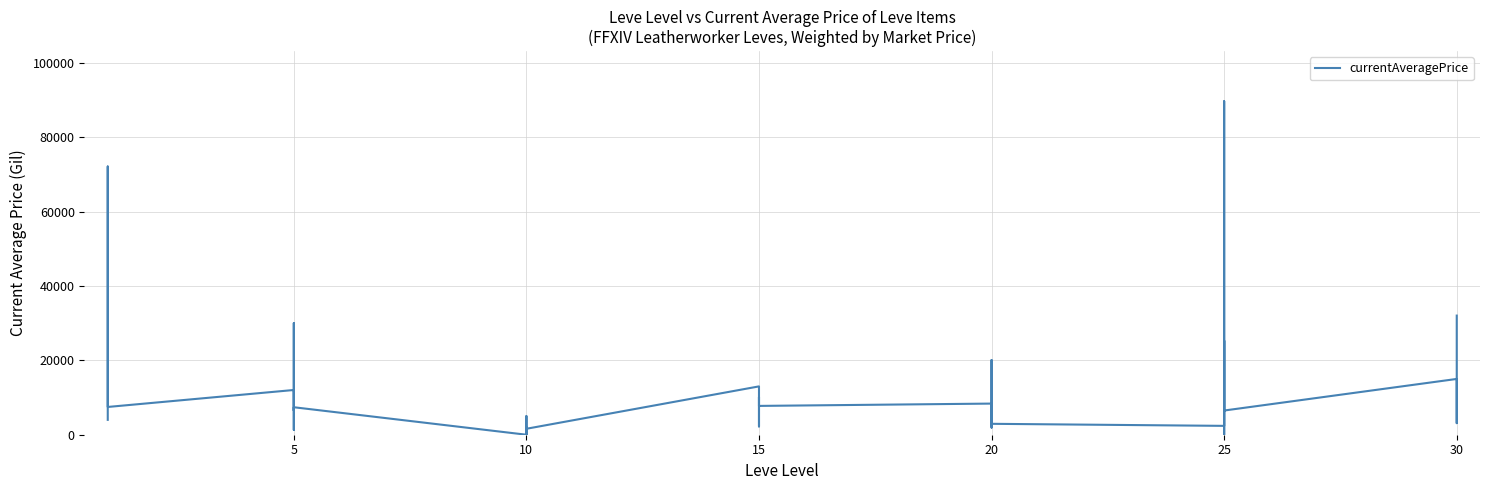

How many points are lower than both their immediate neighbors (excluding endpoints)?

14